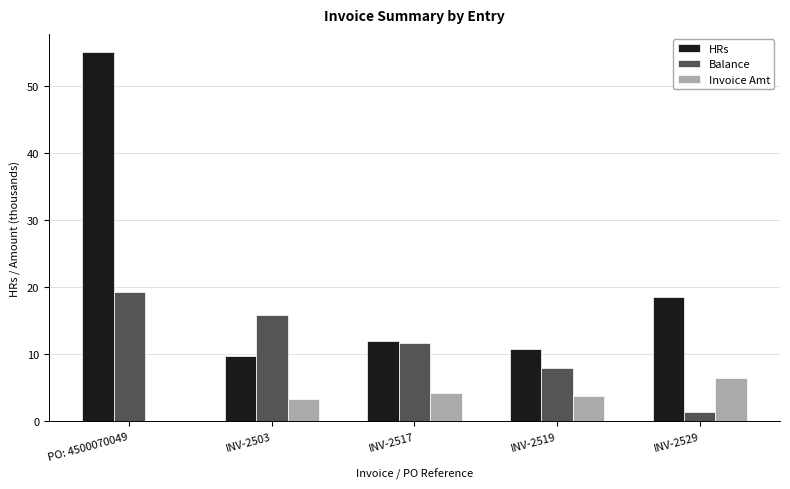

Which series has the largest total across all categories?

HRs